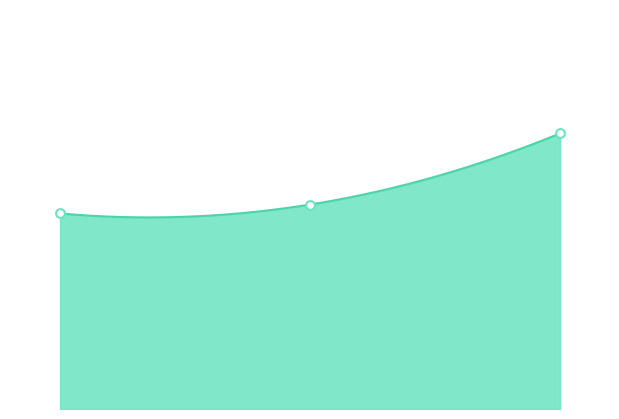

What is the change in value from 0.0 to 2.0?

+9